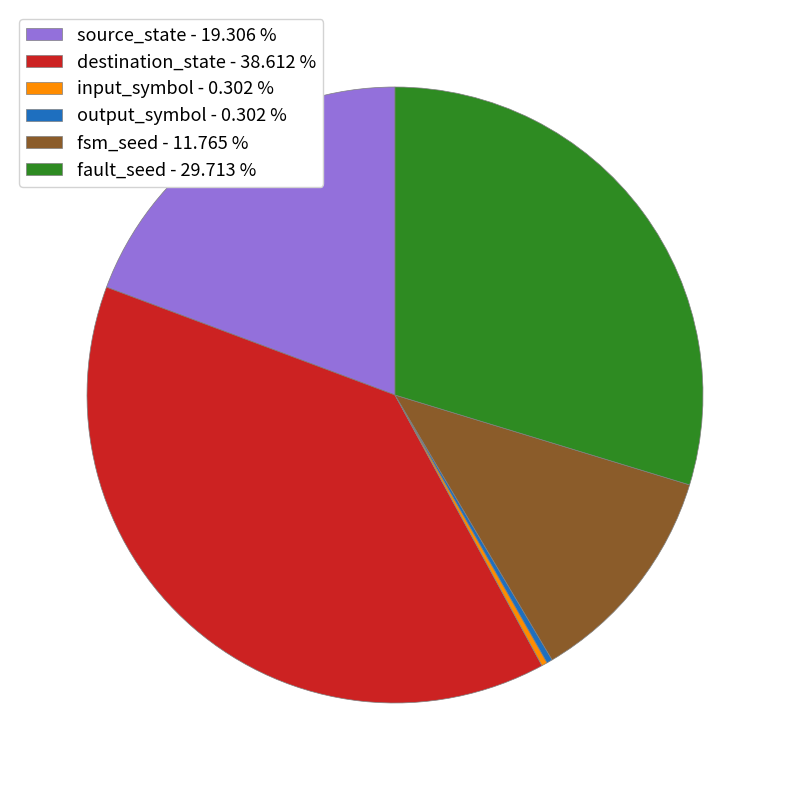

Which slice is the largest?

destination_state